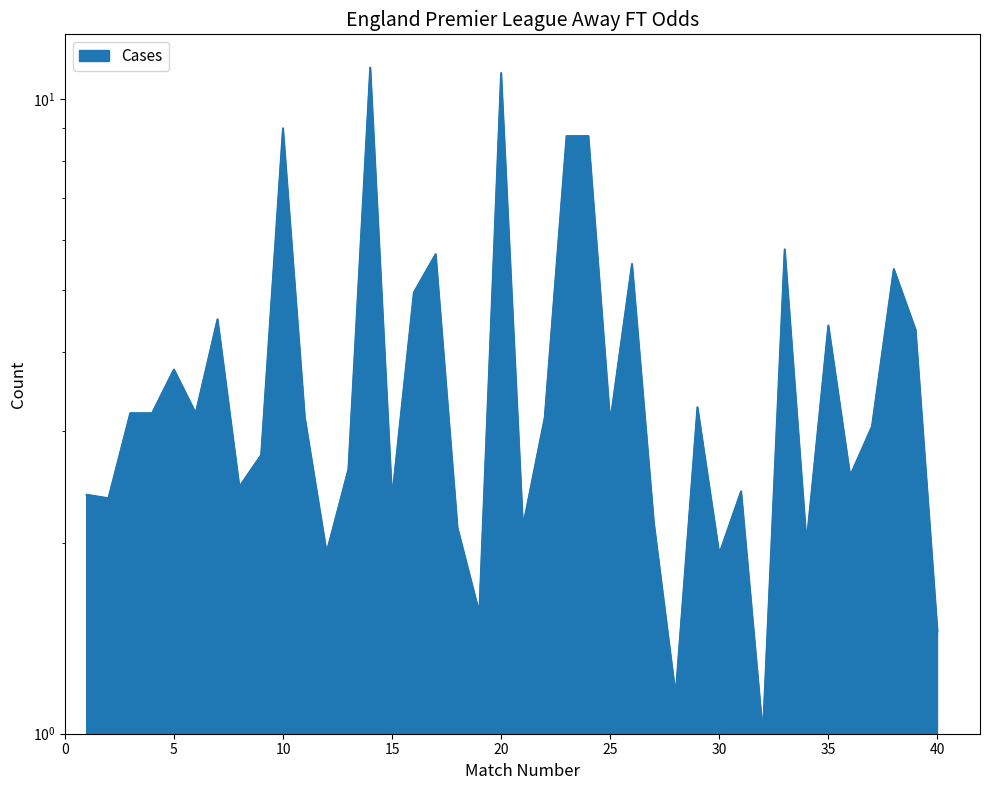

What is the difference between the maximum and second lowest values?

10.1